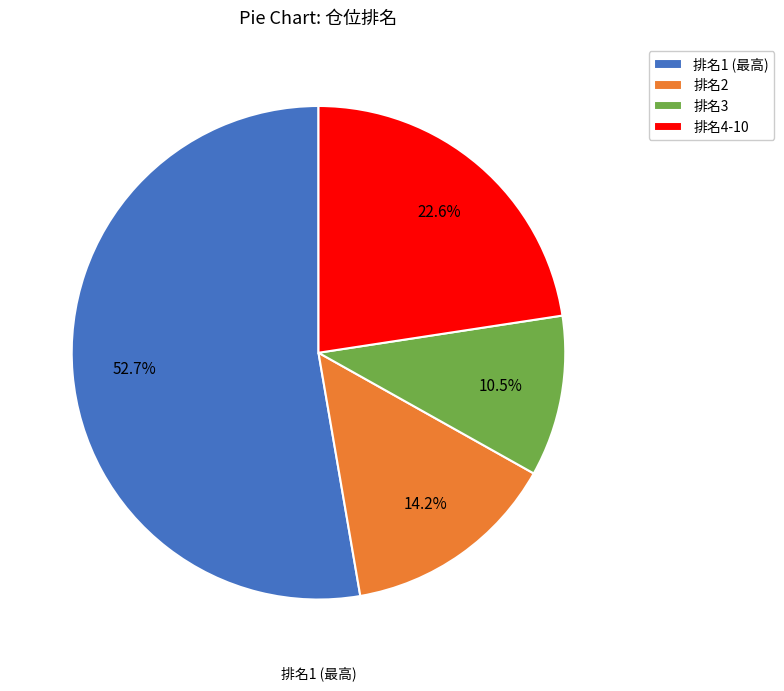

Rank the categories by value from lowest to highest.

排名3, 排名2, 排名4-10, 排名1 (最高)